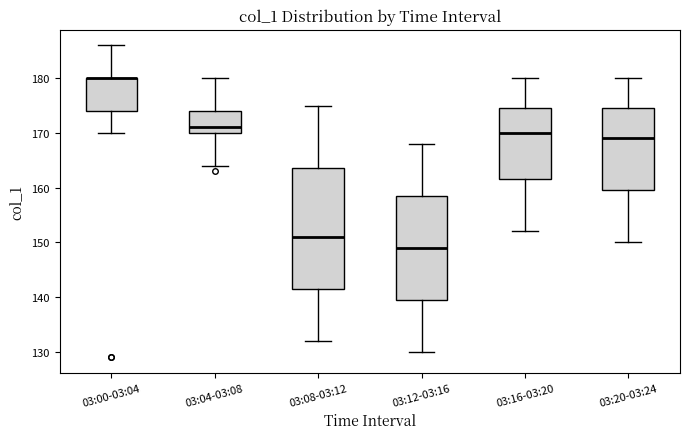

Where is the lower edge of the box for 03:20-03:24 on the y-axis? The values are not printed on the chart, so give them approximately, as read against the axis.

160